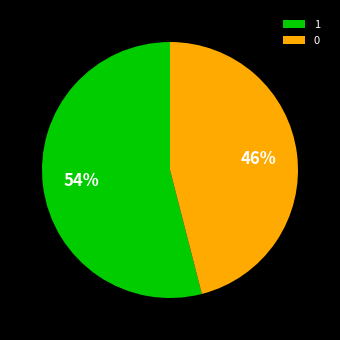

What is the ratio of the value at 0 to the value at 1?

0.9